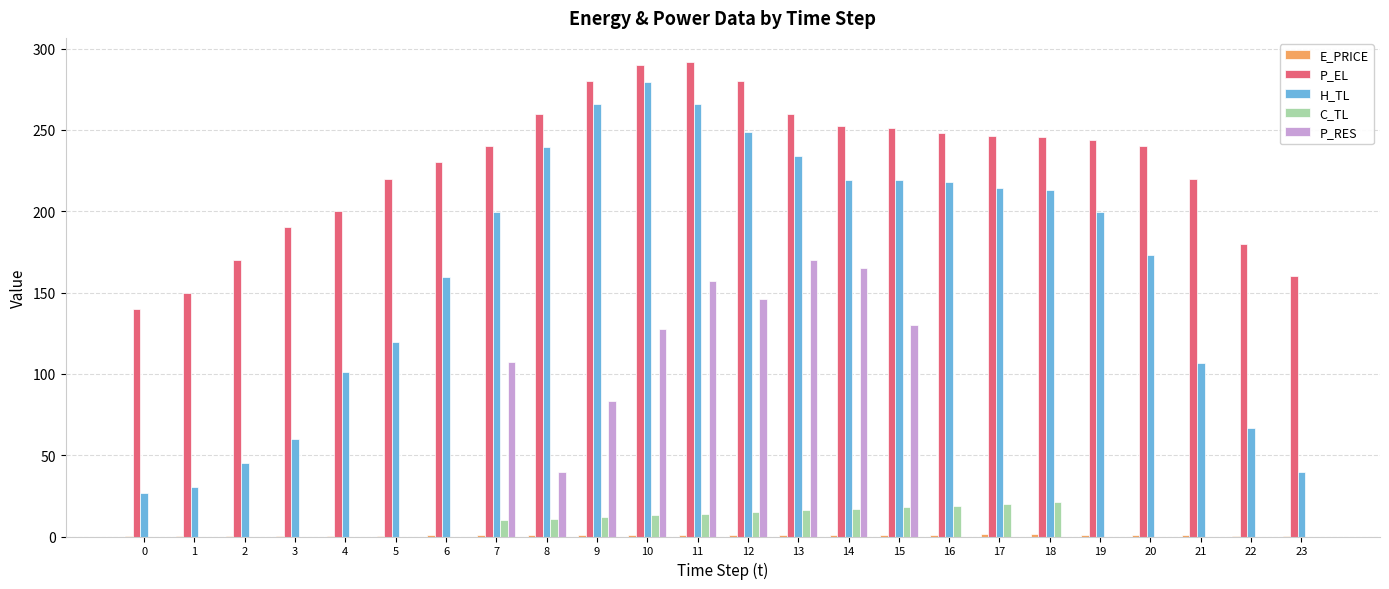

How many distinct data groups are displayed?

5